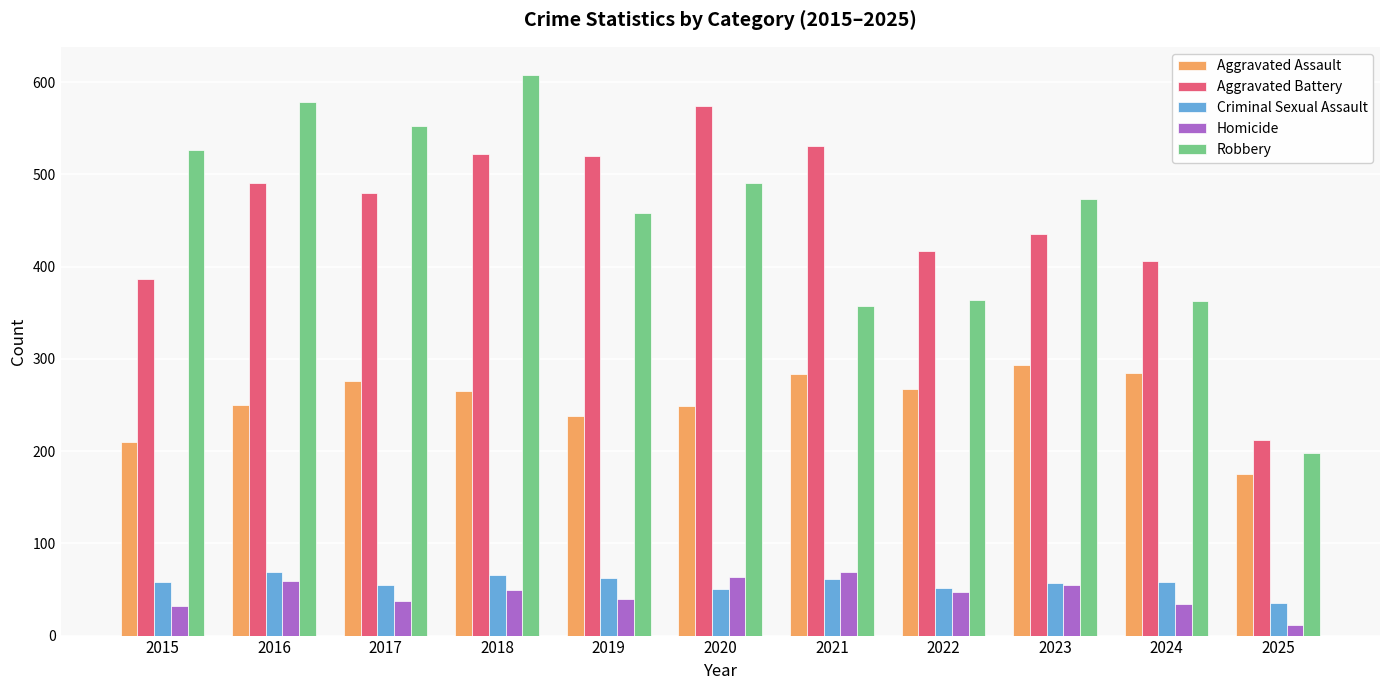

What is the sum of the Homicide values at 2023 and 2019?

95